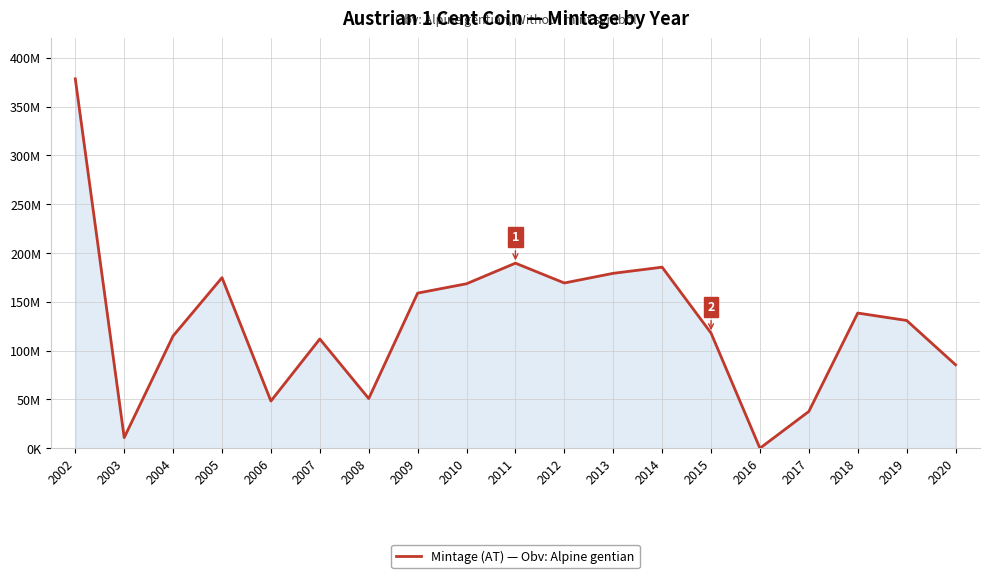

Does the chart have visible grid lines?

Yes